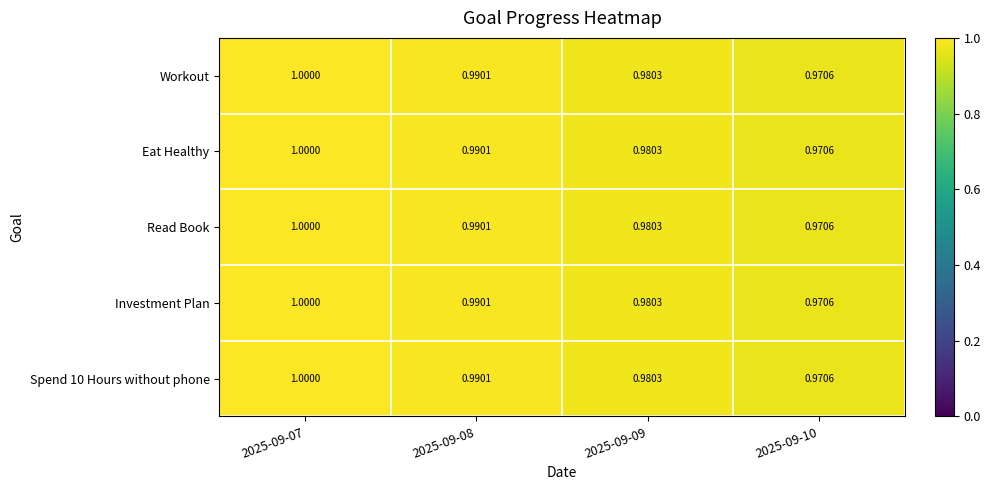

How many data points does each series have?

4